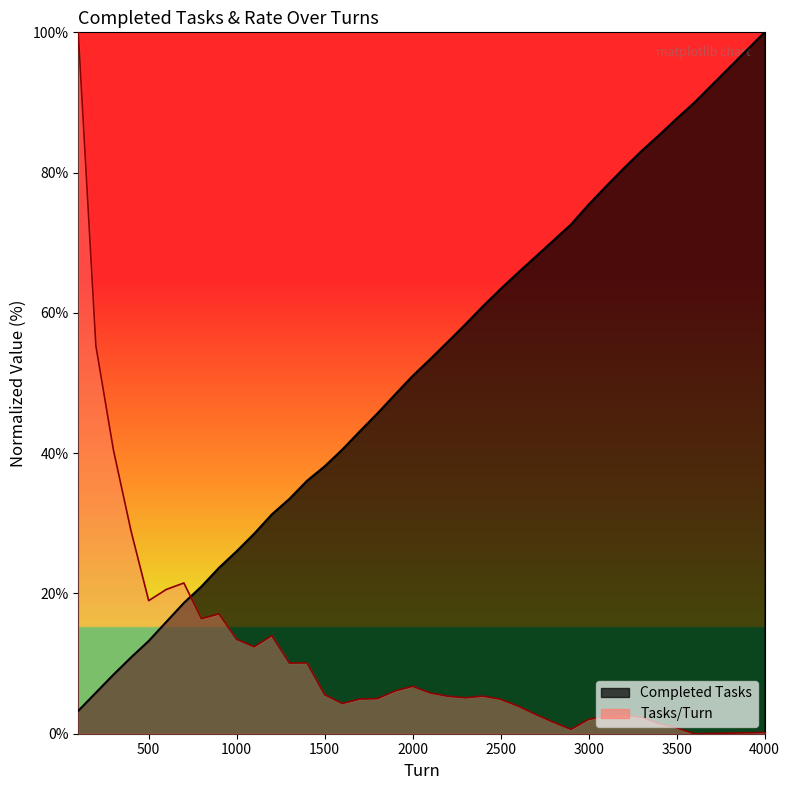

What is the average value of the Tasks/Turn series?

11.5